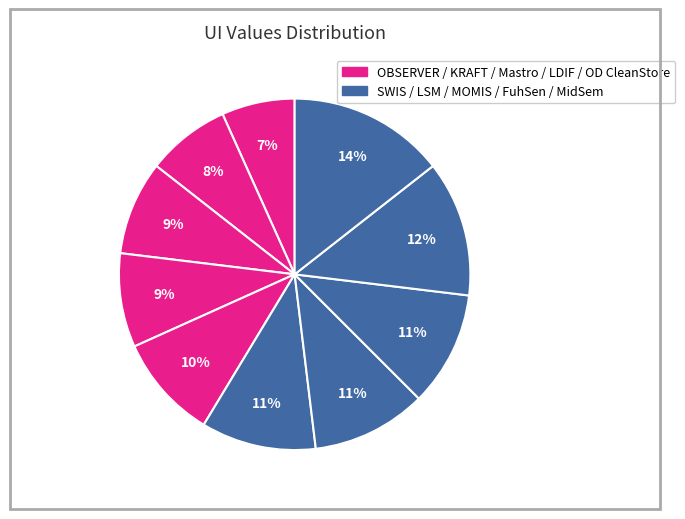

How many slices are in this pie chart?

10